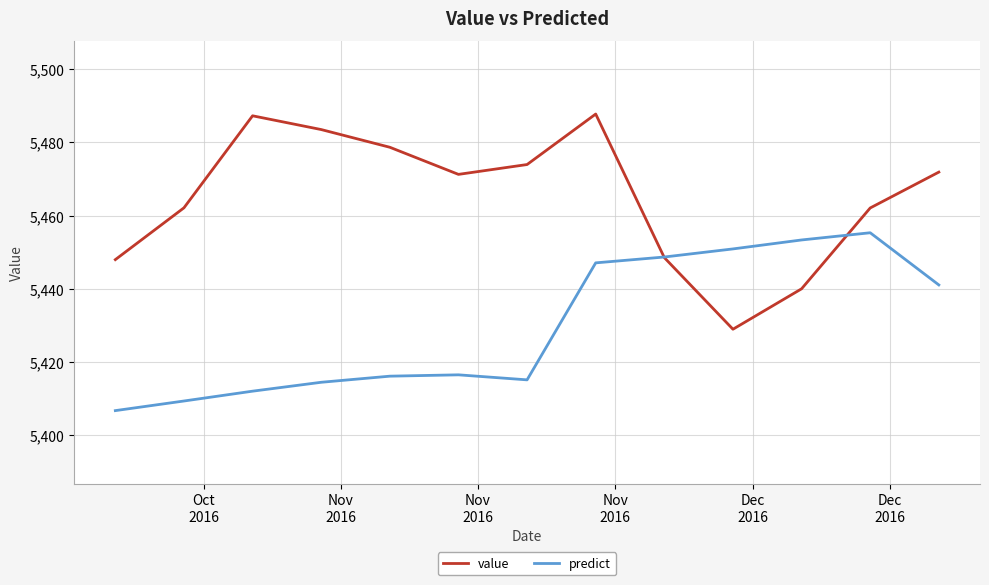

What is the minimum value for value?

5429.0